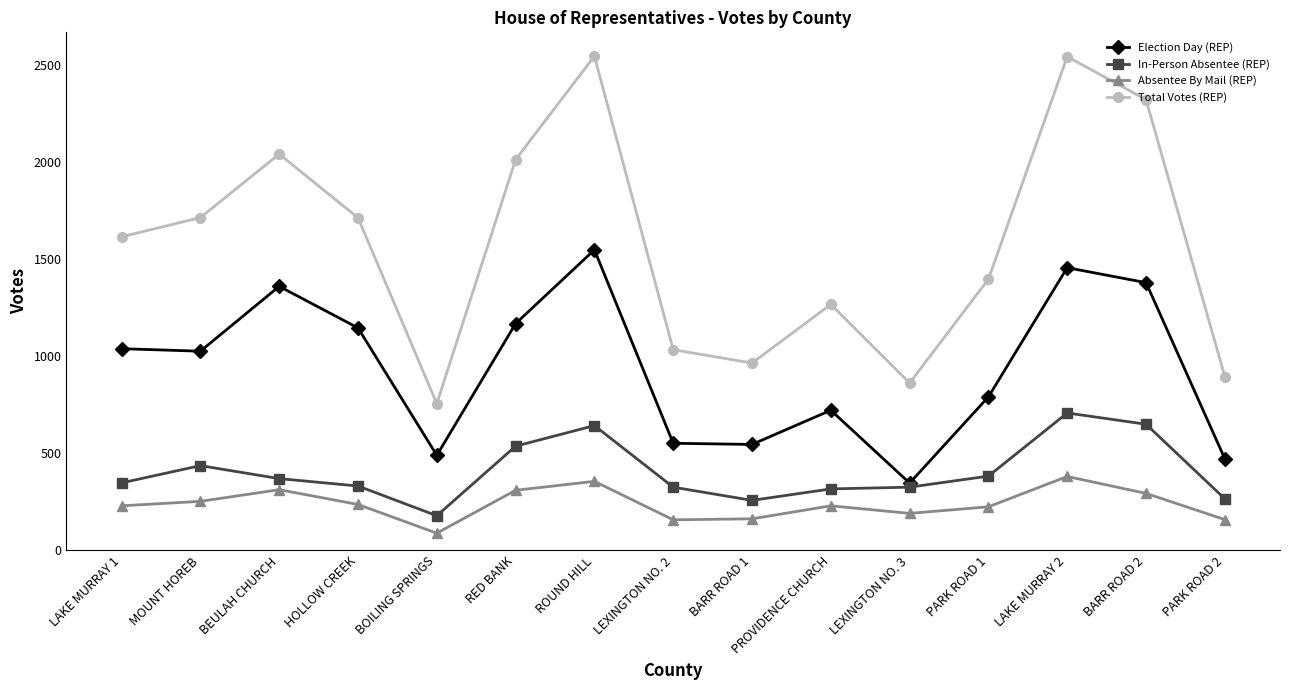

The value of Absentee By Mail (REP) at ROUND HILL is 563. True or false?

False